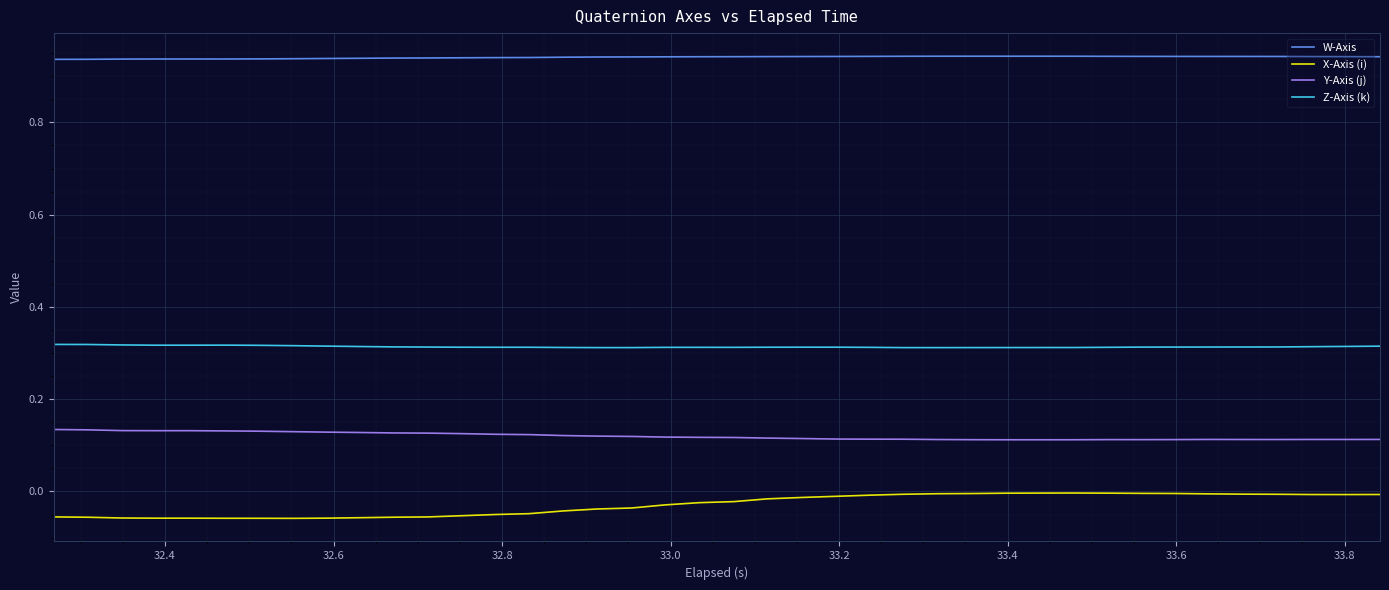

True or false: X-Axis (i) and Y-Axis (j) cross at least once.

False